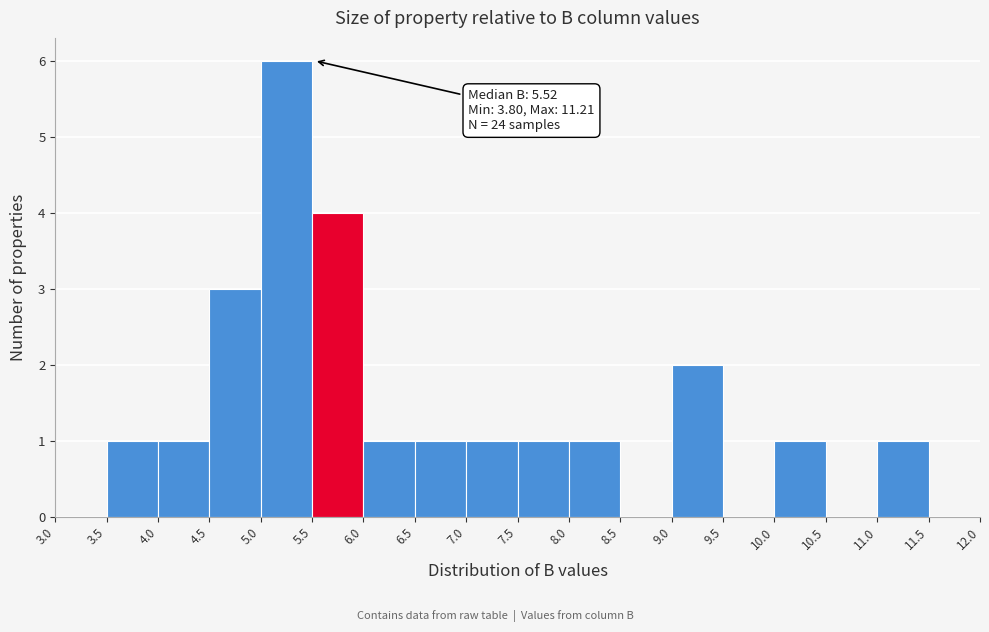

Which range on the x-axis has the tallest bar?

5.0 to 5.5